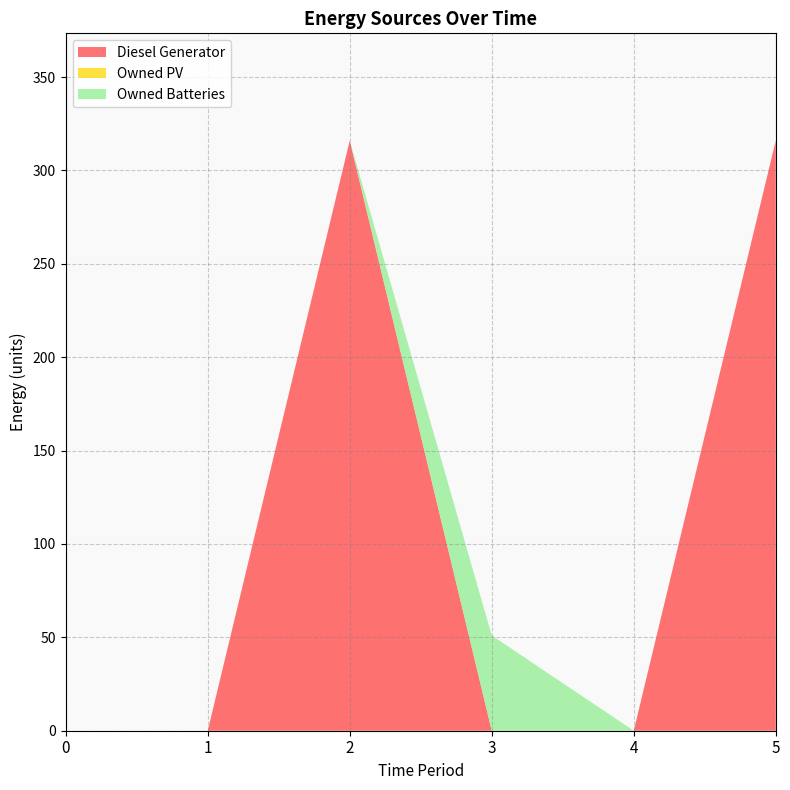

Reading right to left, what are all the values shown in this chart?

Diesel Generator: 316	0	0	316	0	0
Owned PV: 0	0	0	0	0	0
Owned Batteries: 0	0	51	0	0	0